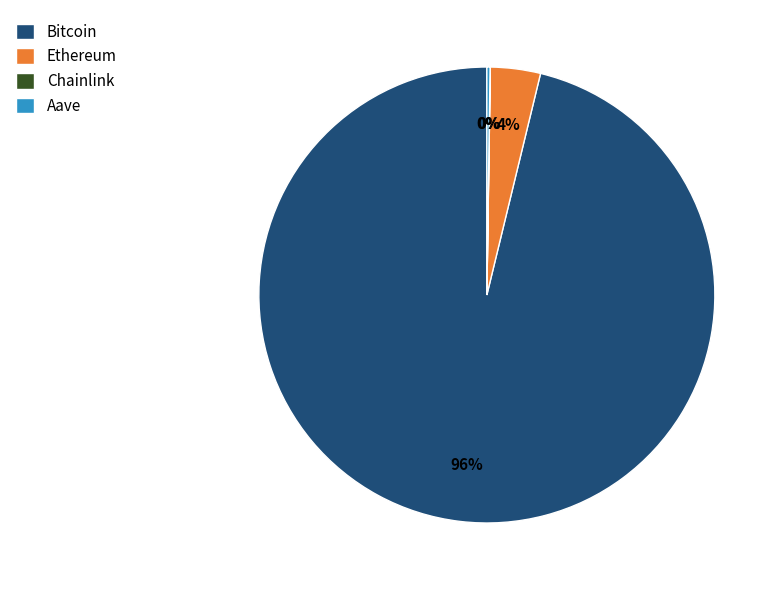

Is there a majority slice in this chart?

Yes